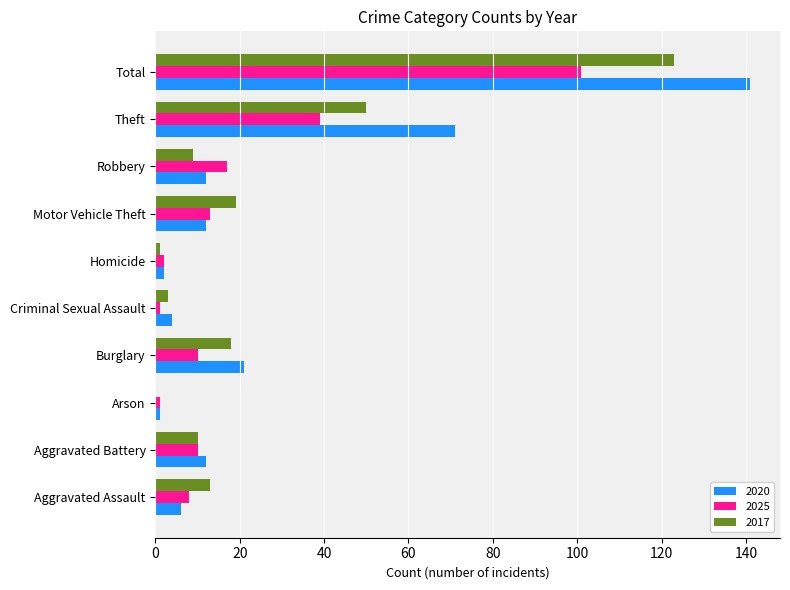

Is it true that 2017 equals 15 at Robbery?

False